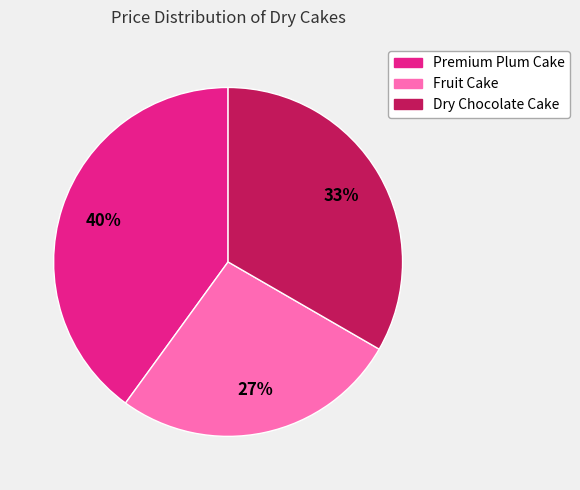

Rank the categories by value from lowest to highest.

Fruit Cake, Dry Chocolate Cake, Premium Plum Cake